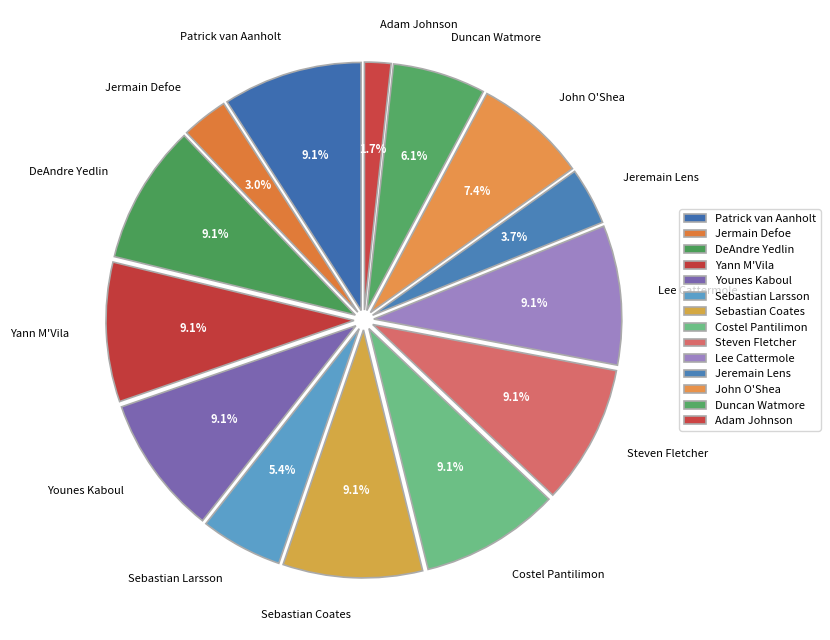

Does any single category account for the majority?

No